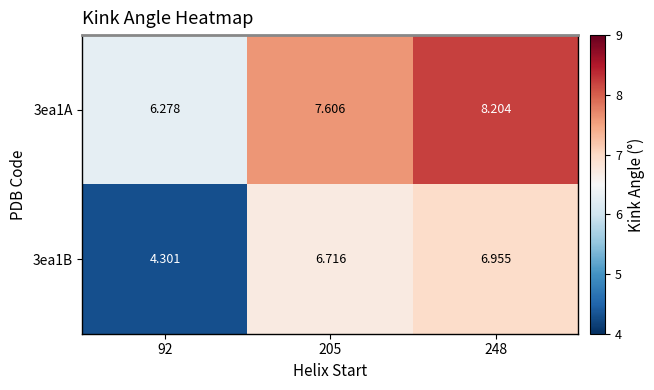

At which category is the sum across all series the highest?

248